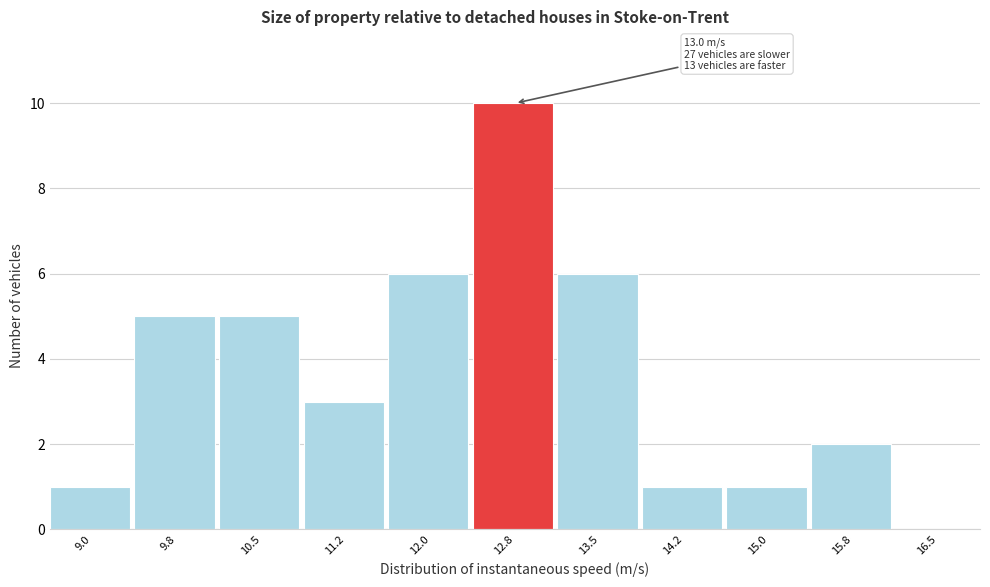

Reading left to right, extract all data points from this chart.

9.0=1	9.8=5	10.5=5	11.2=3	12.0=6	12.8=10	13.5=6	14.2=1	15.0=1	15.8=2	16.5=0